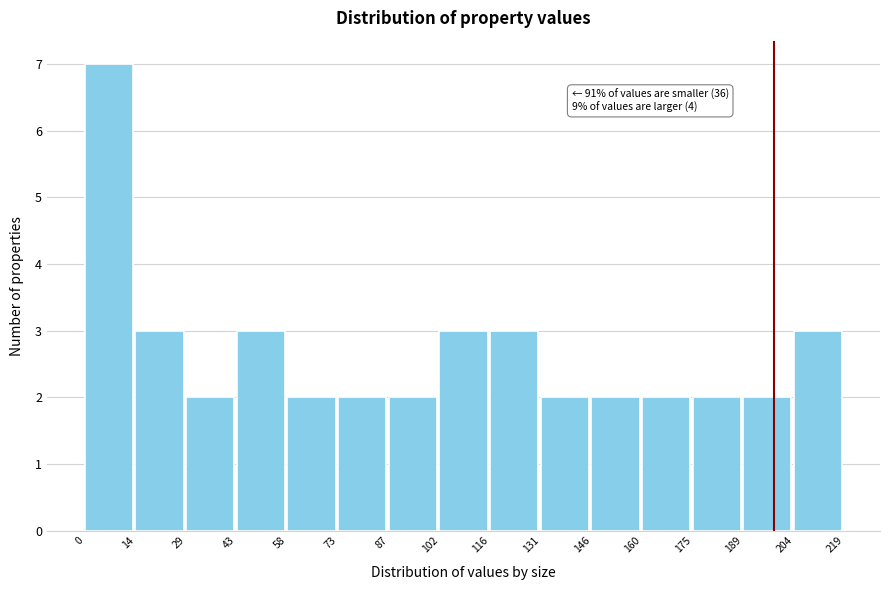

Which range on the x-axis has the tallest bar?

0 to 14